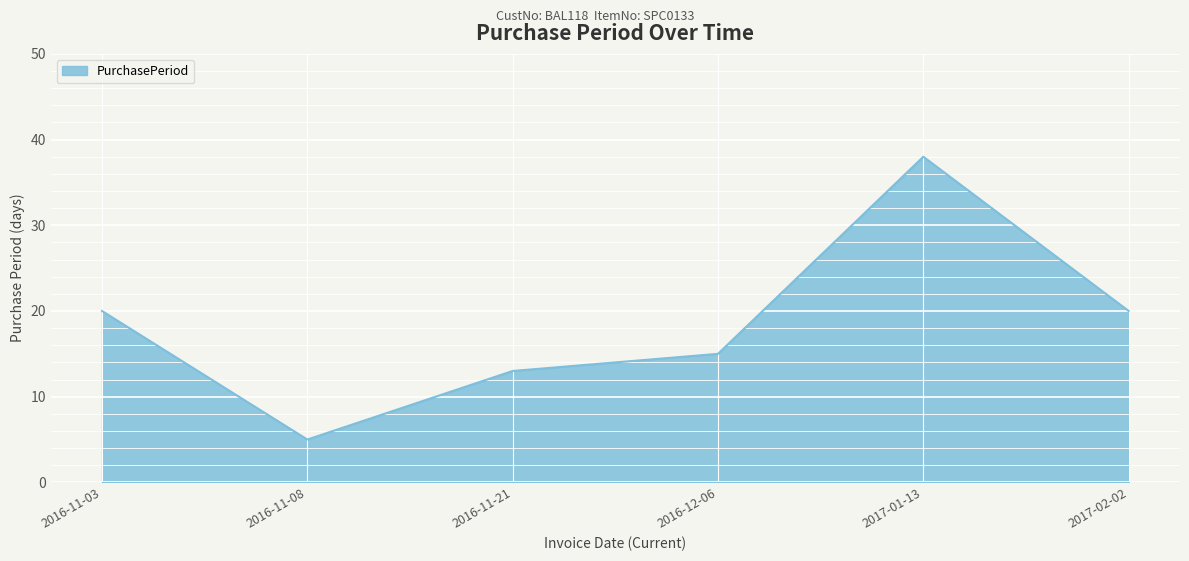

How many distinct data groups are displayed?

1